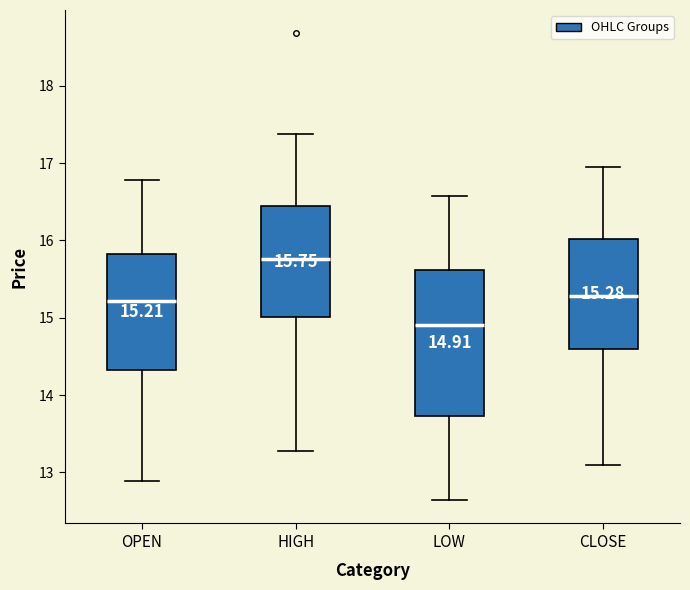

Which box's median line is the lowest?

LOW